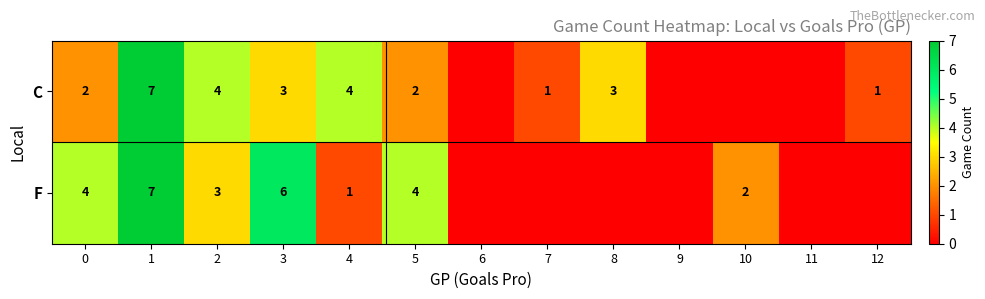

What is the difference between the F values at 3 and 2?

3